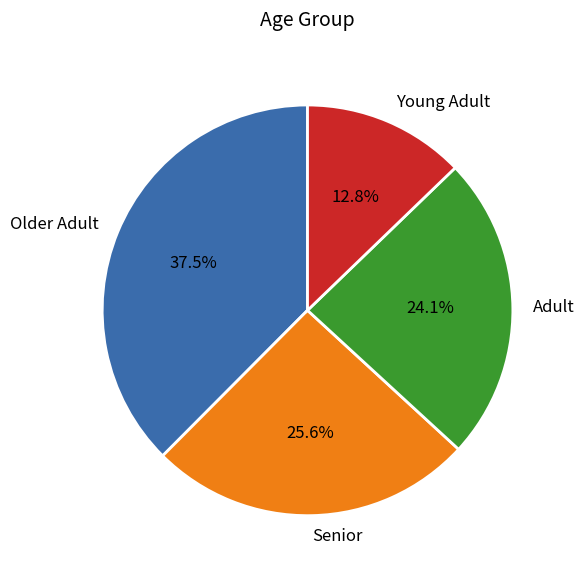

How many segments does this pie chart have?

4